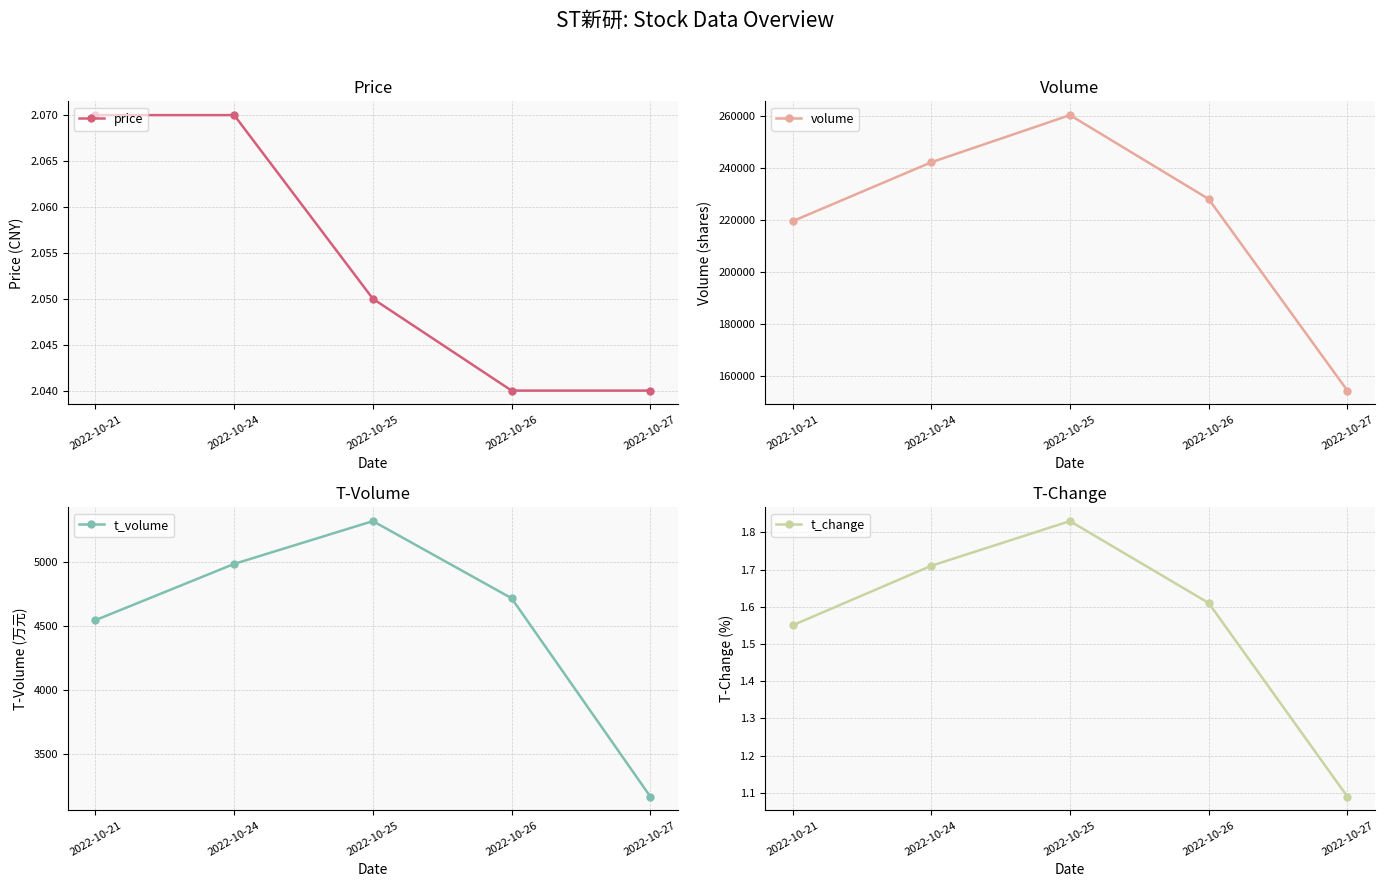

True or false: t_change and volume cross at least once.

False